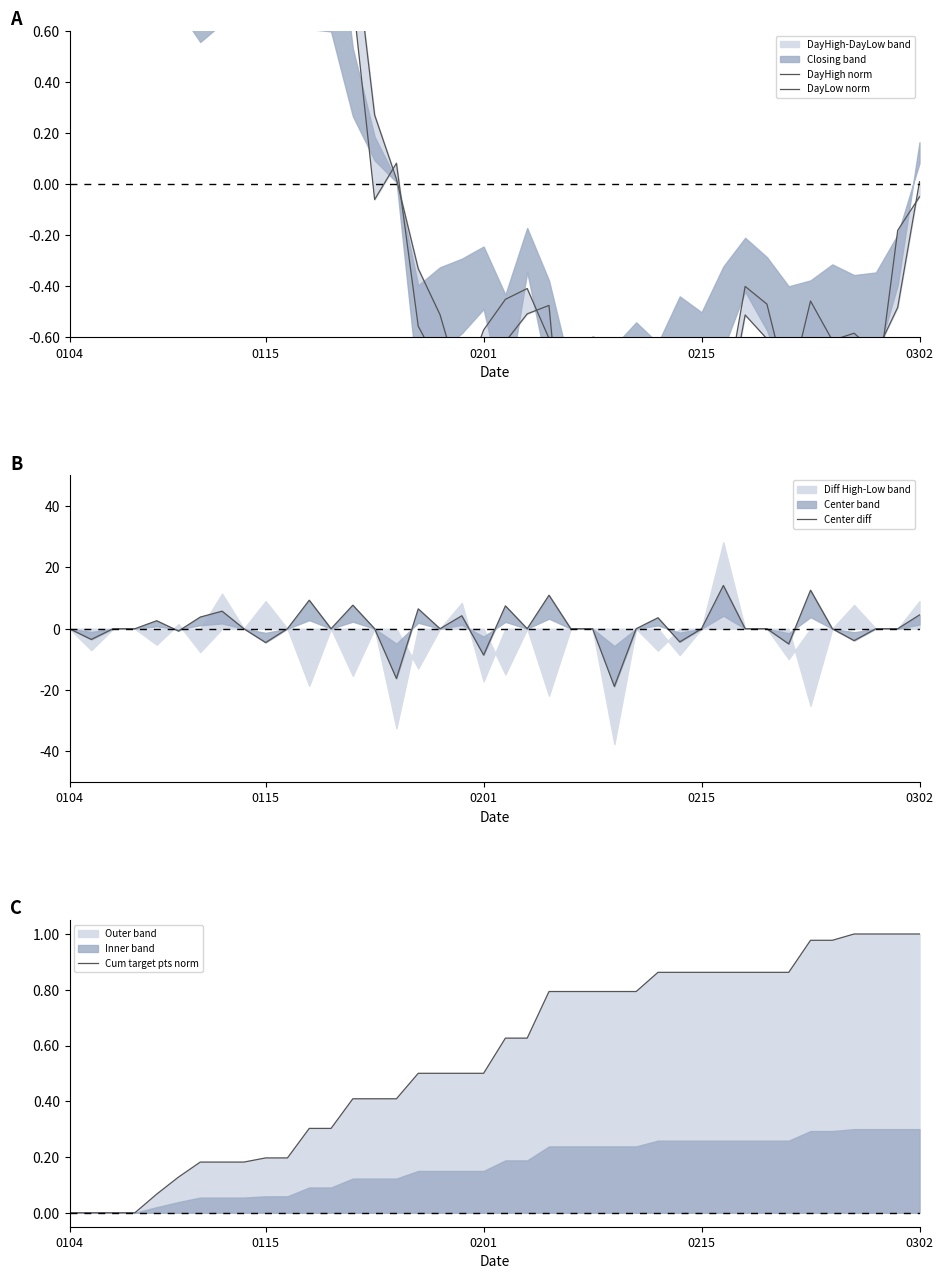

How many values in the DayLow norm series exceed 0?

16